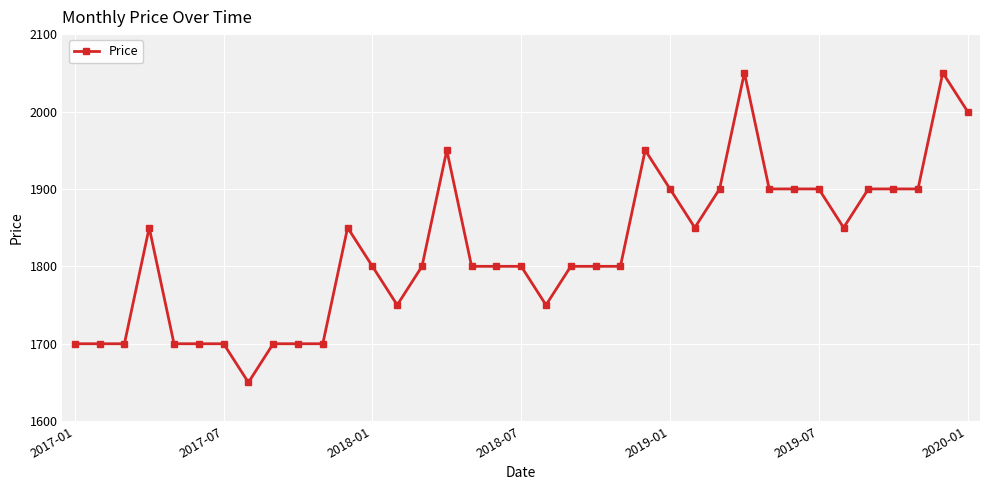

What is the average value?

1823